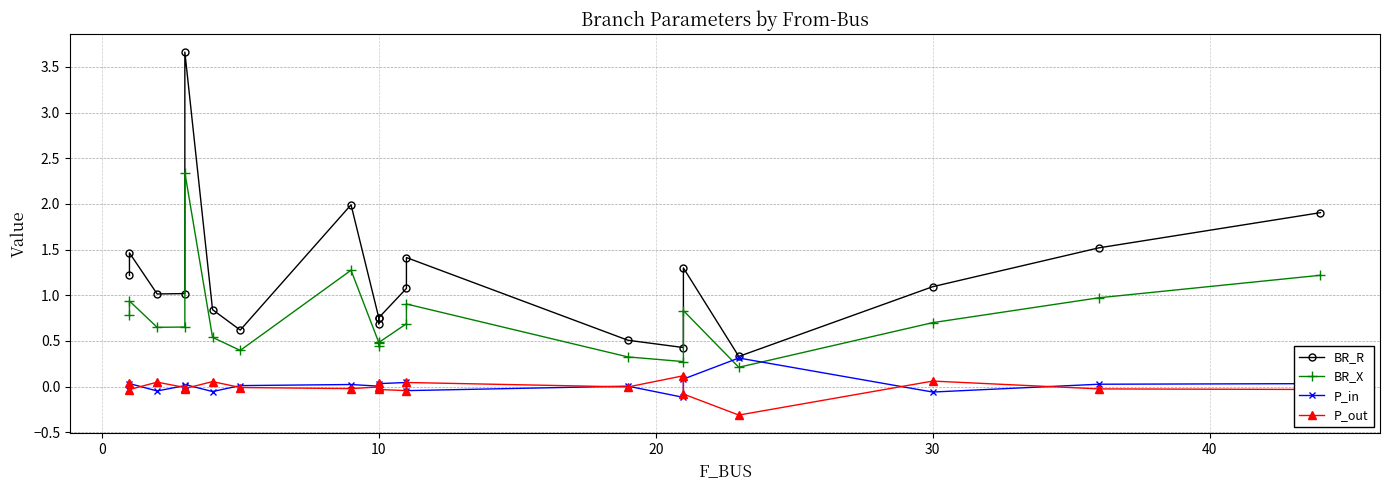

List the series in order of their peak value, highest first.

BR_R, BR_X, P_in, P_out